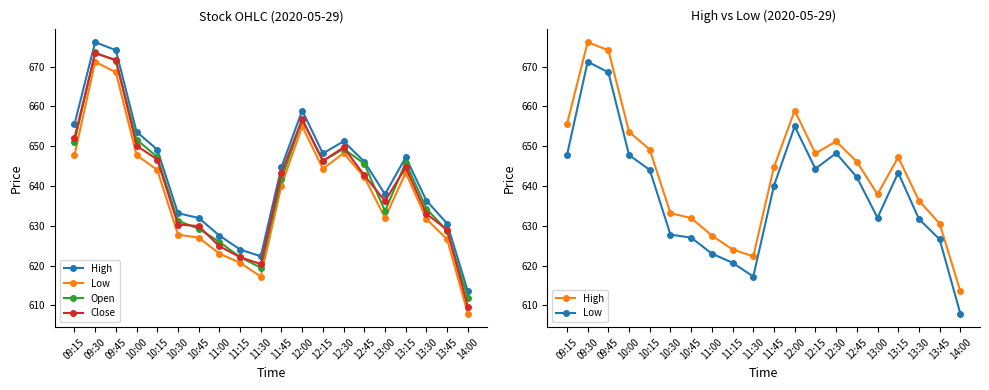

What value does the Open series have at 09:45?

671.5